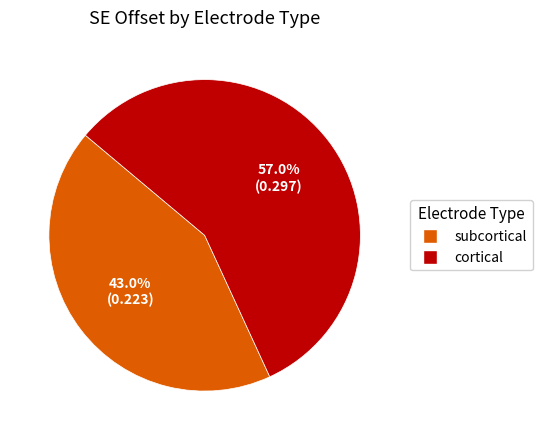

Which slice is the smallest?

subcortical